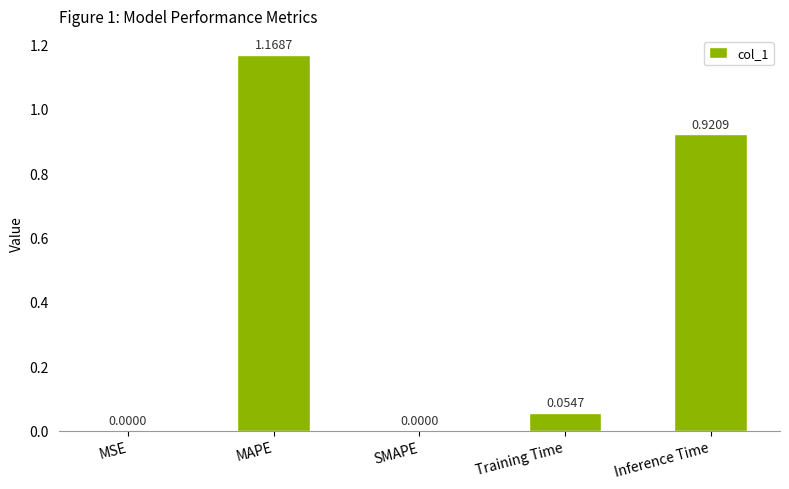

Which label corresponds to the largest value in the chart?

MAPE